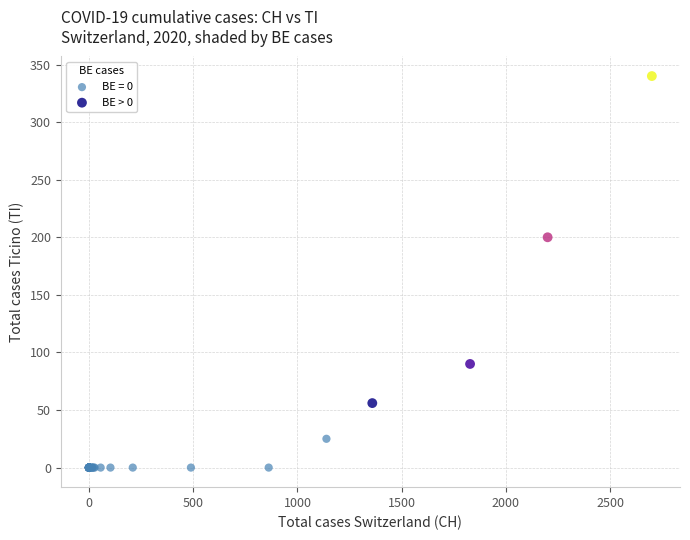

Which series has the largest Y range (max minus min)?

BE > 0